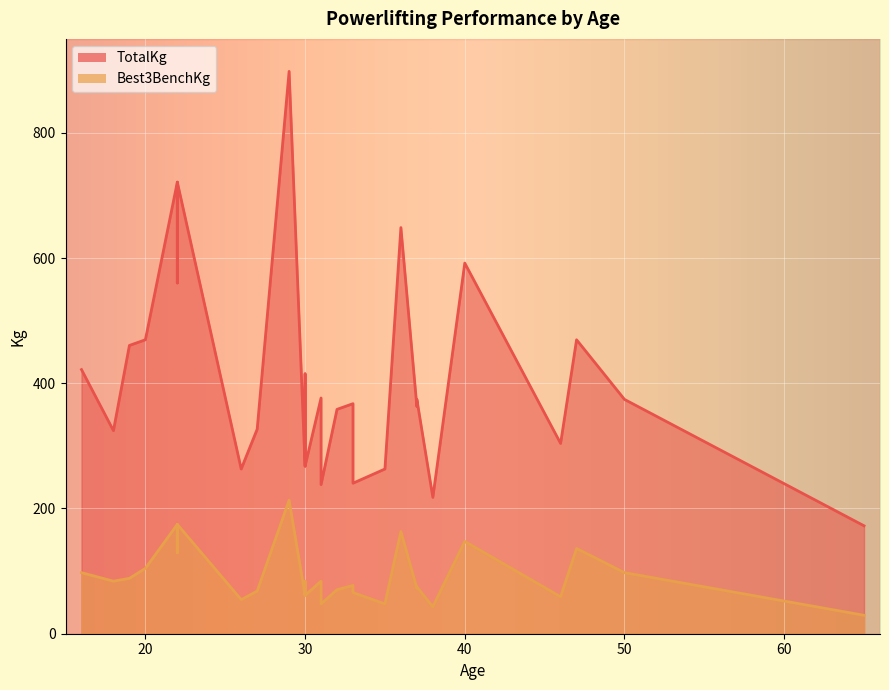

What is the minimum value shown in the chart?

29.5